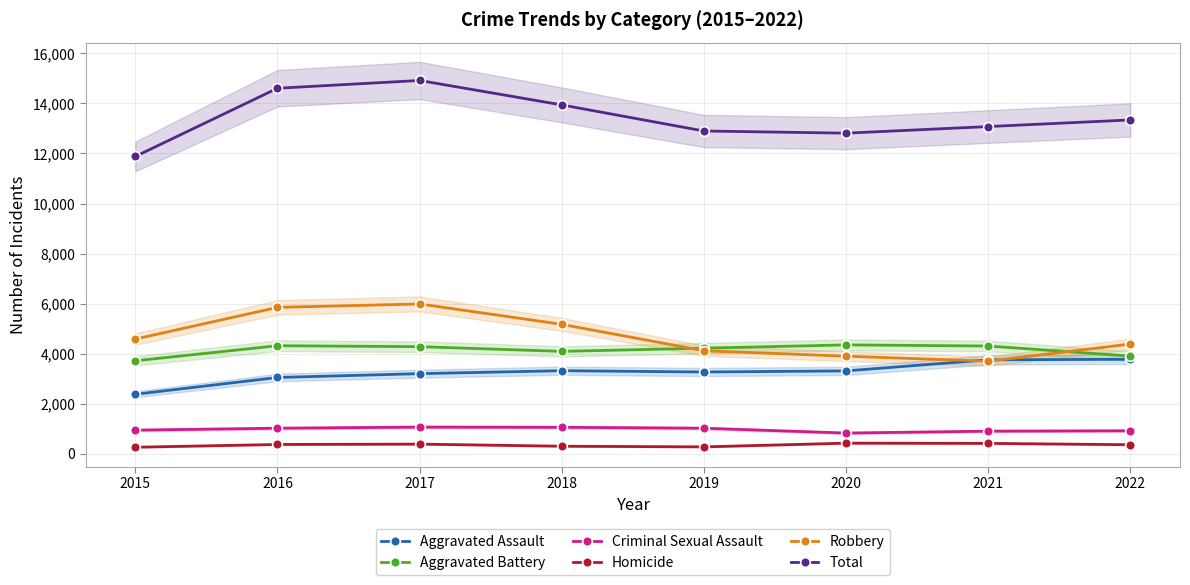

What are all the series names shown in the legend?

Aggravated Assault, Aggravated Battery, Criminal Sexual Assault, Homicide, Robbery, Total